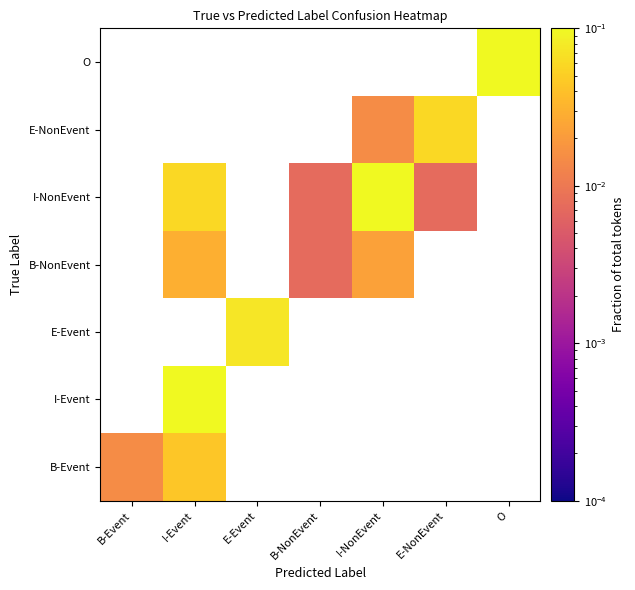

List the series in order of their peak value, highest first.

I-NonEvent, I-Event, O, E-Event, E-NonEvent, B-Event, B-NonEvent